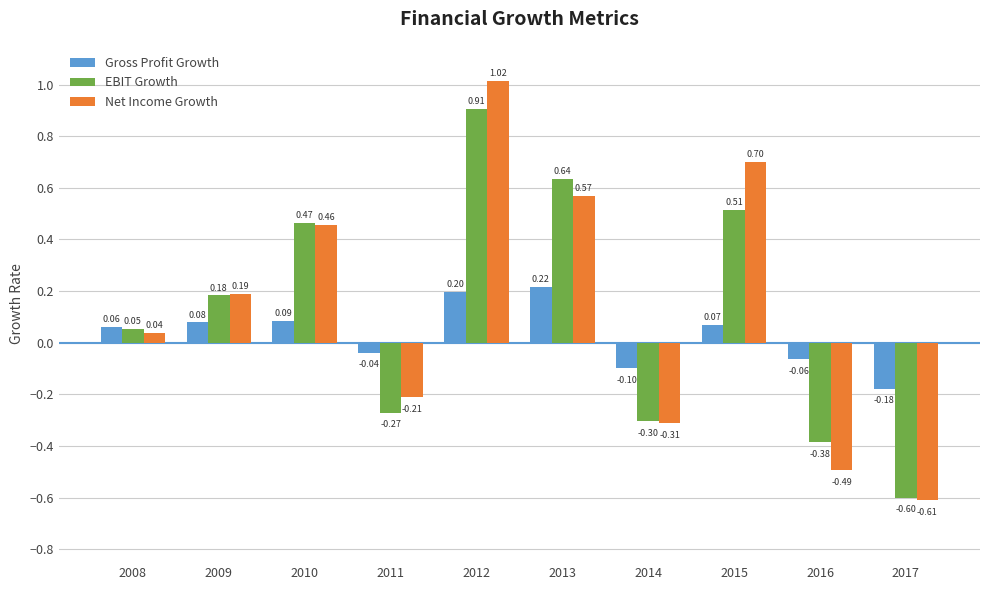

At how many categories does at least one series exceed 0?

6